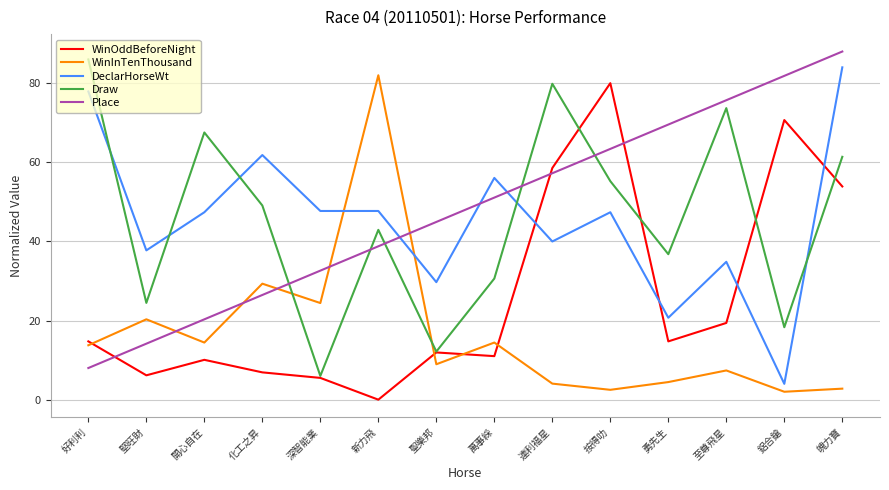

How many times do Draw and Place cross each other?

5